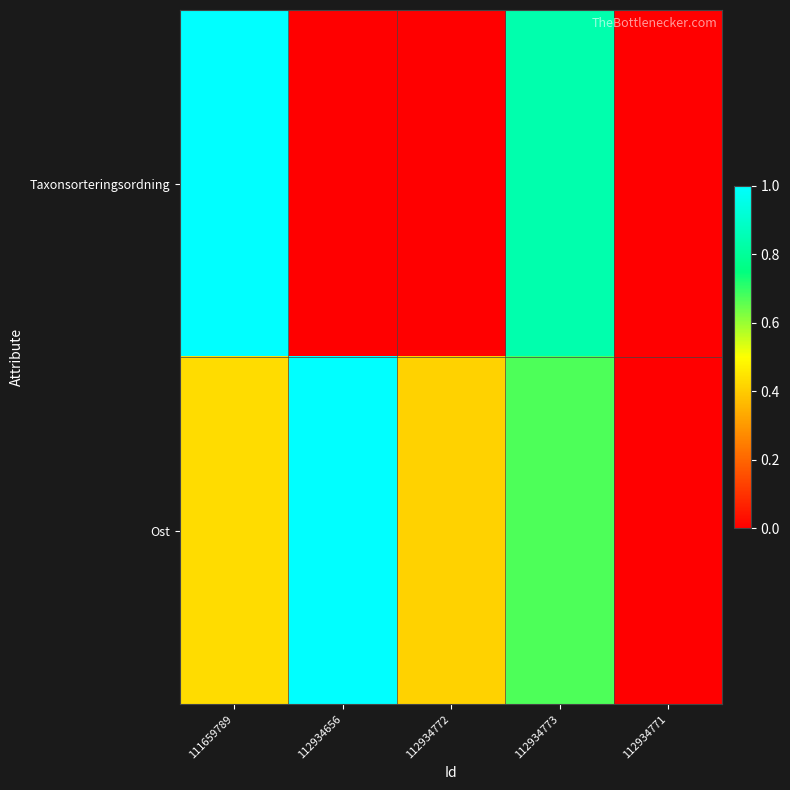

Reading left to right, transcribe all the data shown in this chart.

Taxonsorteringsordning: 111659789=1.0	112934656=0.0	112934772=0.0	112934773=0.8	112934771=0.0
Ost: 111659789=0.4	112934656=1.0	112934772=0.4	112934773=0.7	112934771=0.0